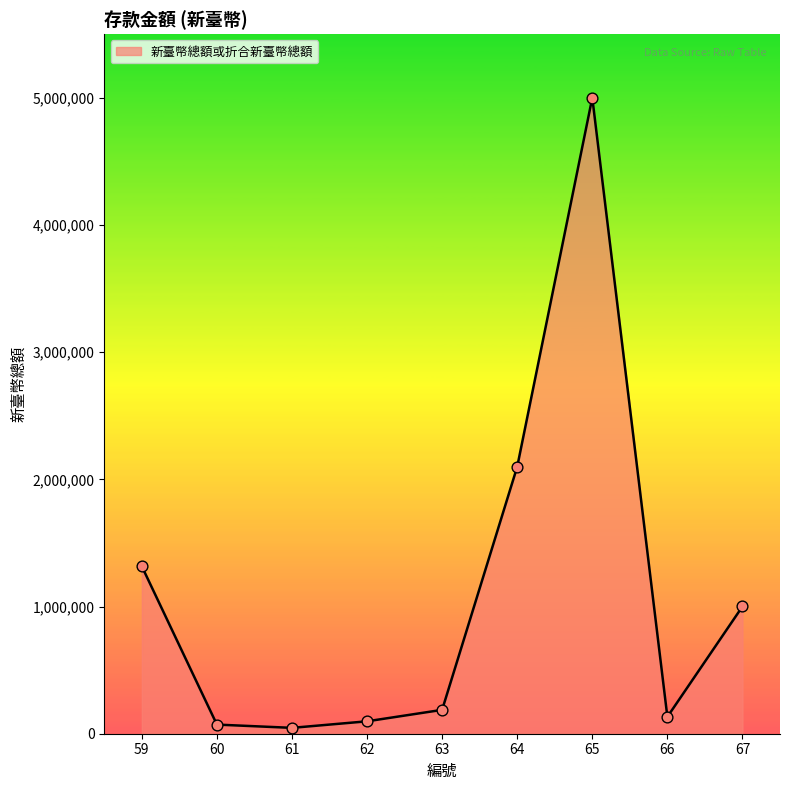

Which has a higher value, 59 or 65?

65